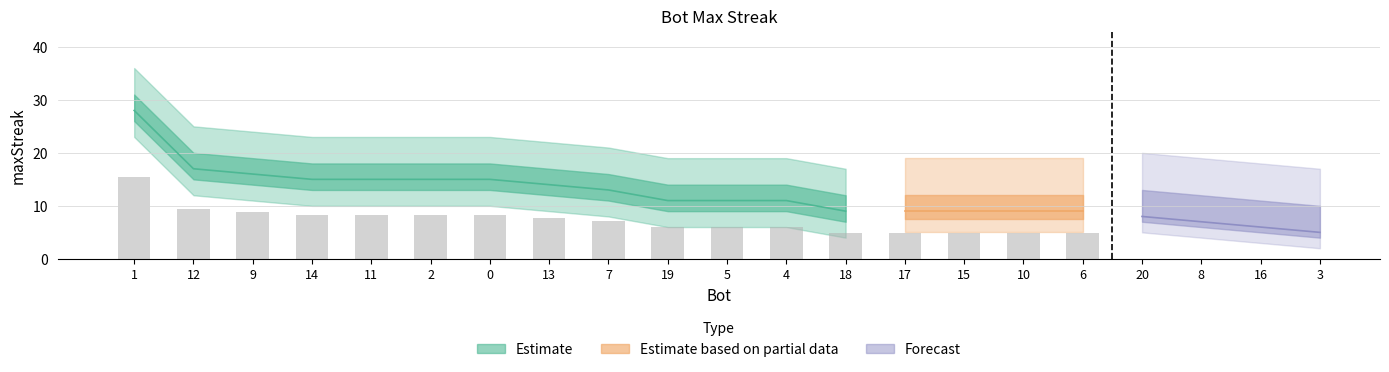

Between 0 and 9, which is larger?

9